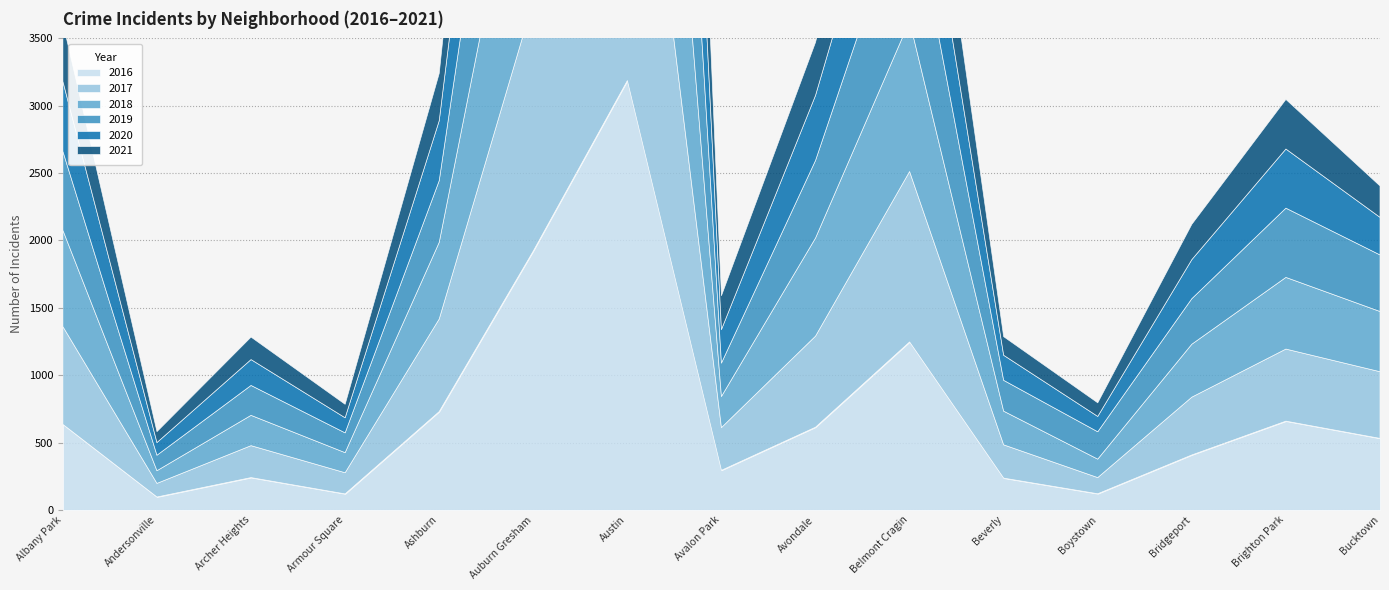

True or false: 2021 and 2019 cross at least once.

True